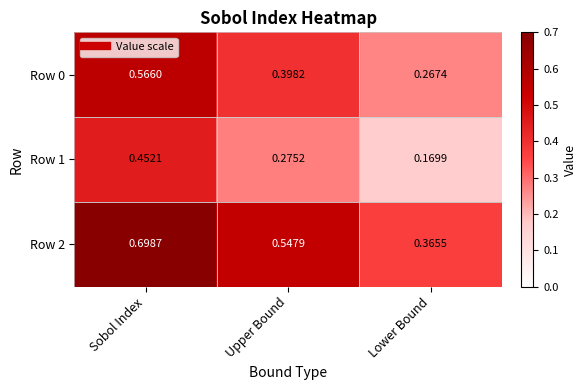

At how many categories does at least one series exceed 0?

3